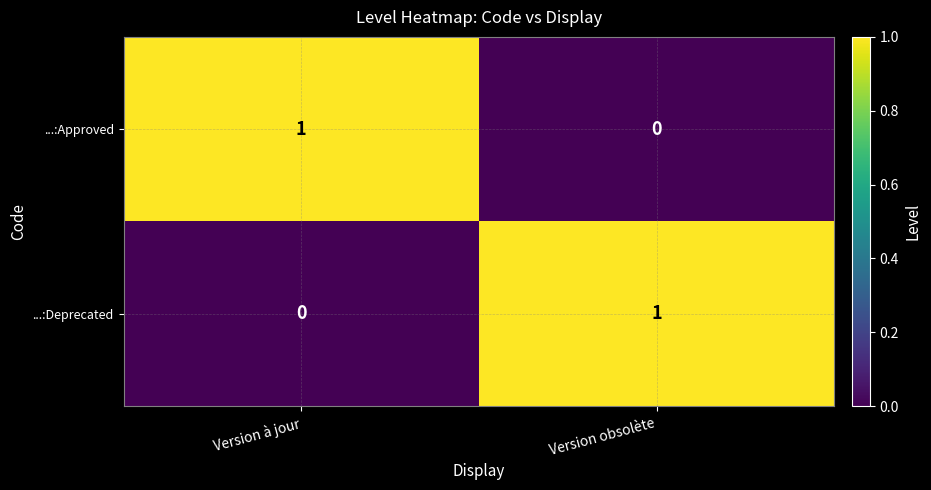

Is the value of ...:Approved at Version obsolète greater than the value of ...:Deprecated at Version obsolète?

No